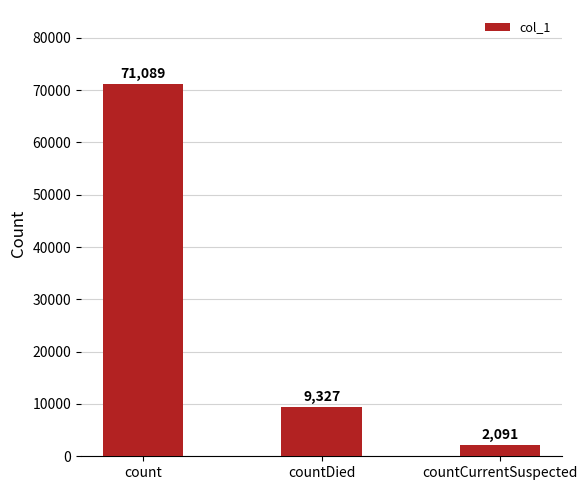

Is it true that the value at count is 37106?

False